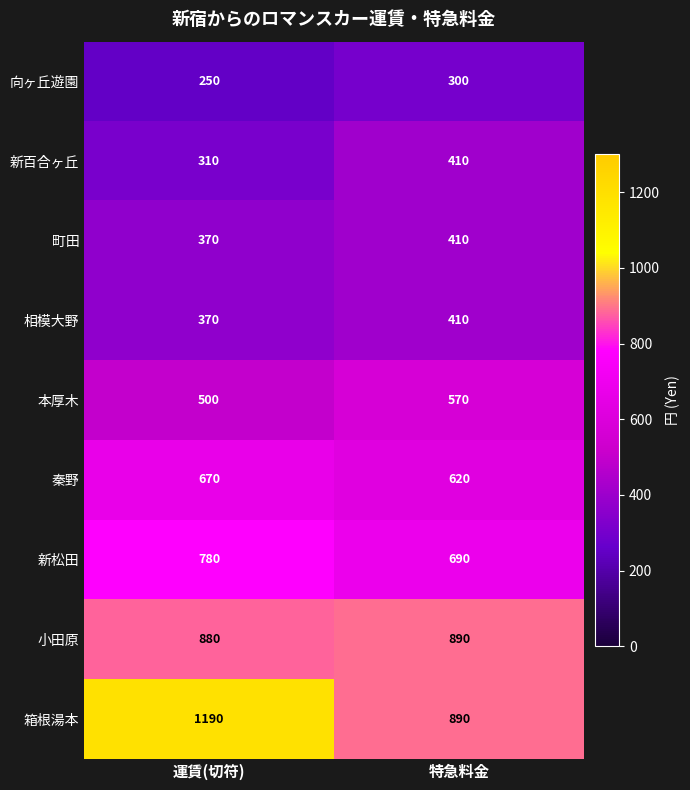

The 新百合ヶ丘 series shows 483 at 運賃(切符). True or false?

False